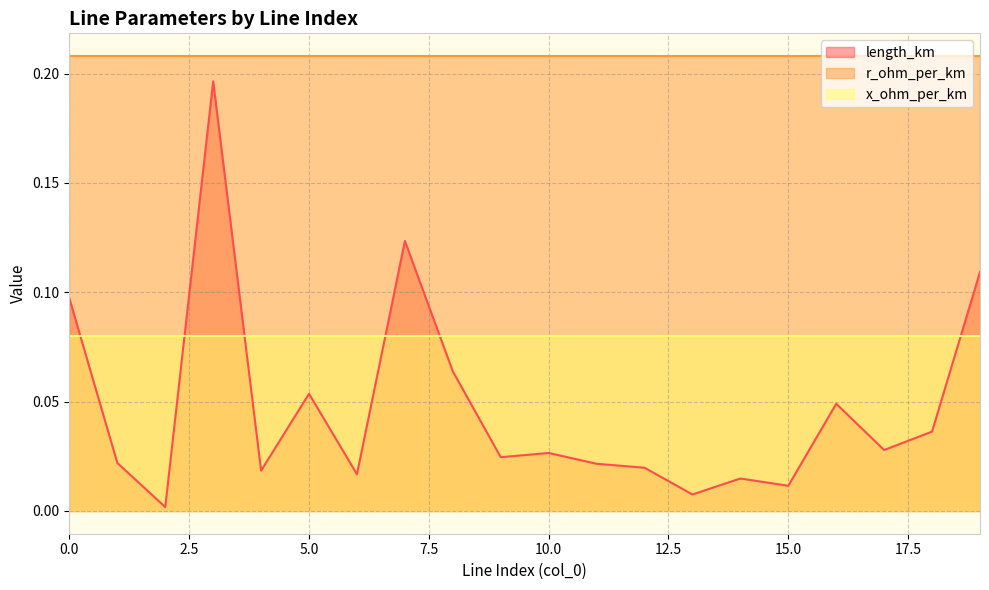

How many interior local valleys does the length_km series have?

7